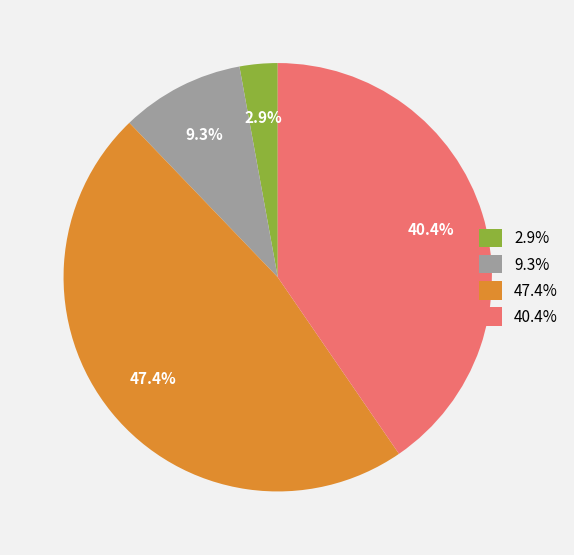

What is the smallest slice in the pie chart?

2.9%